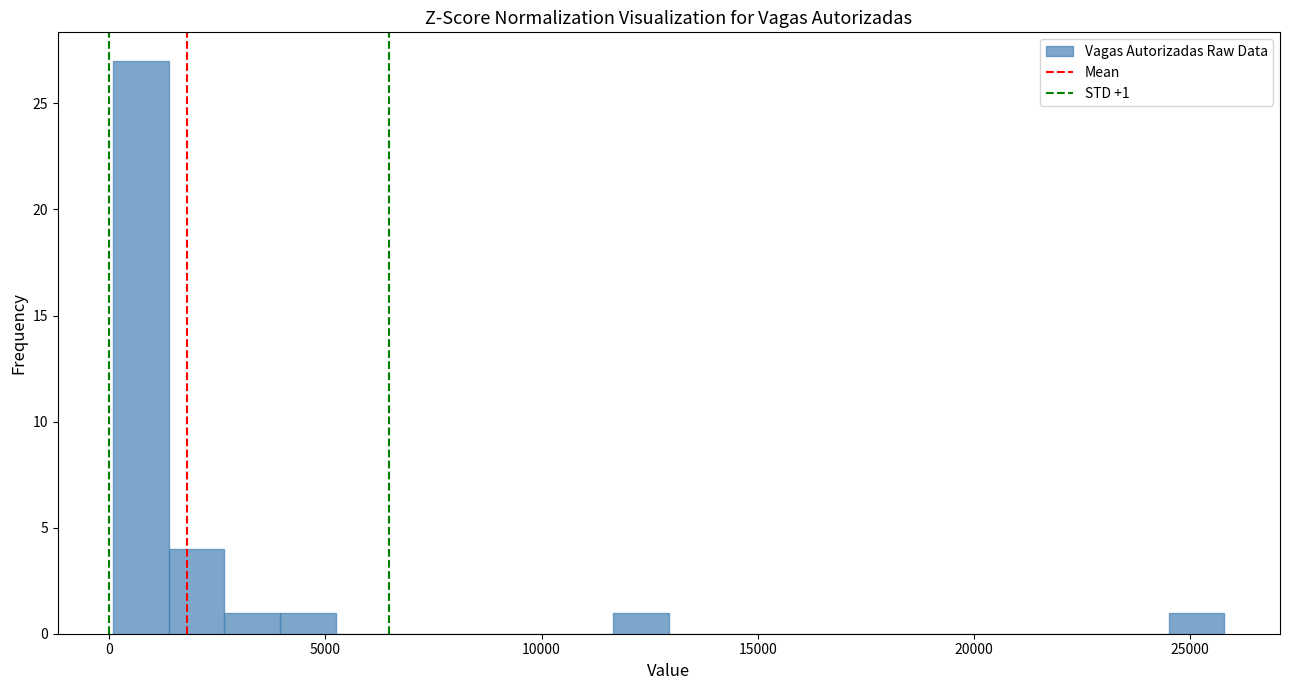

Read against the x-axis, roughly where is the centre of the tallest bar?

500